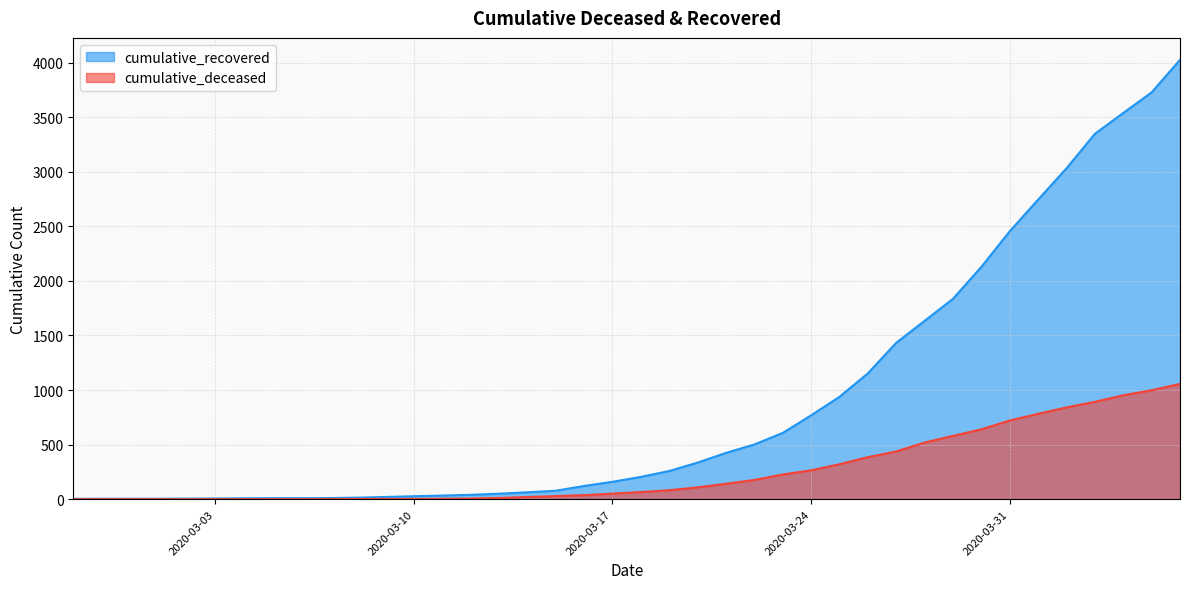

How many data points in cumulative_recovered are above 204?

19